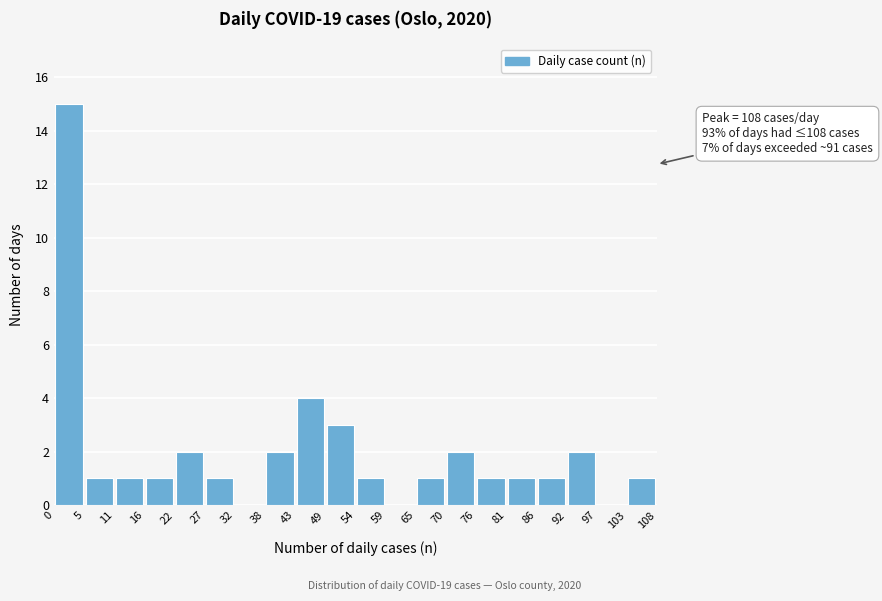

Over which range of the x-axis is the bar tallest?

0 to 5